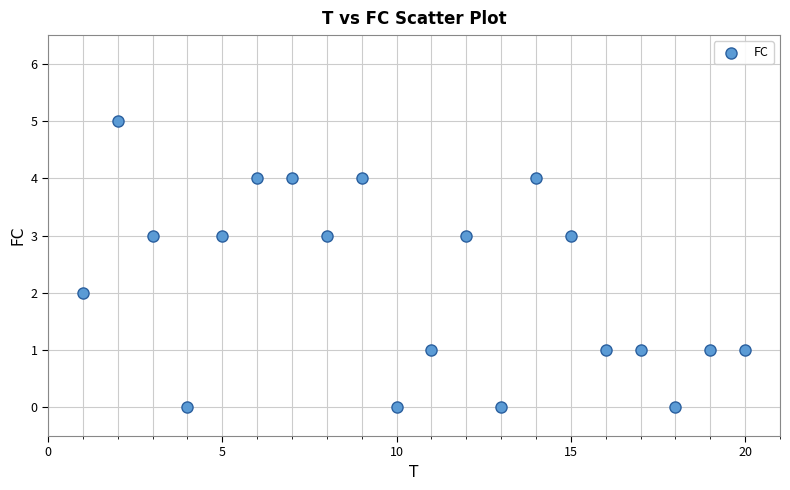

What is the range of Y values (max minus min)?

5